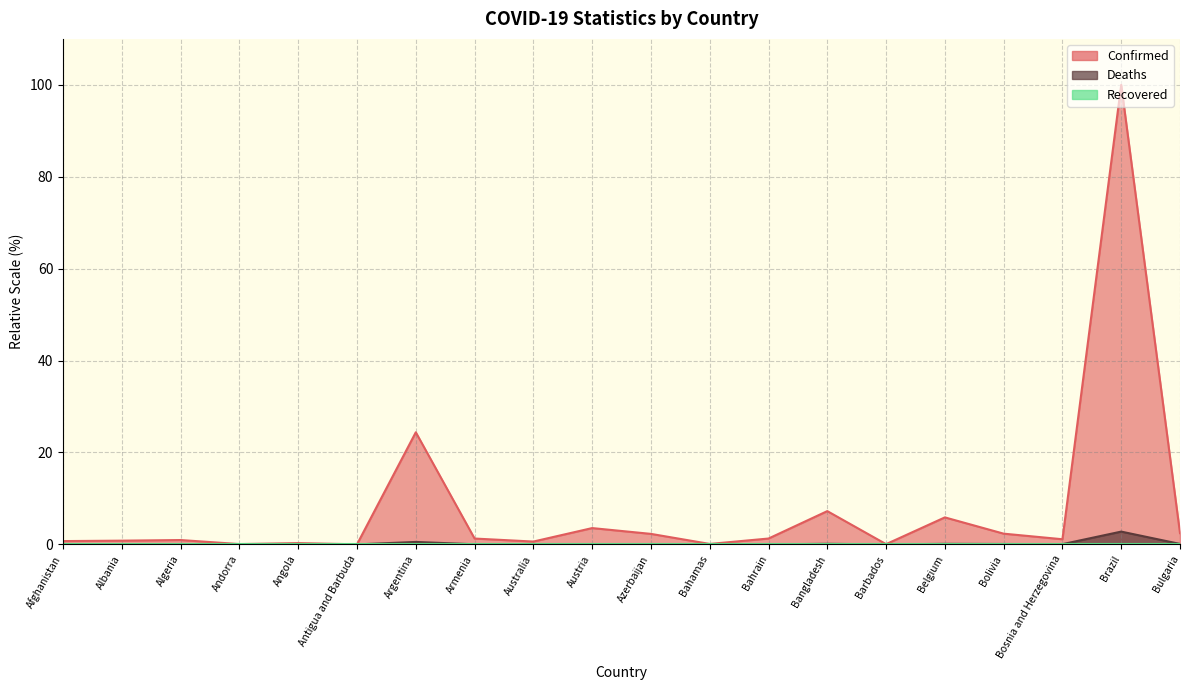

At how many categories does at least one series exceed 30?

1